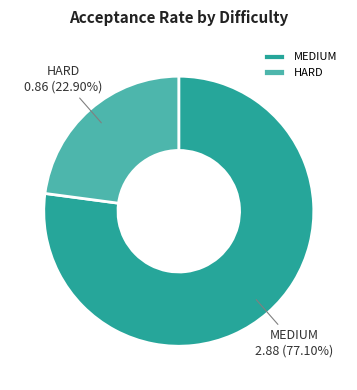

Is MEDIUM the majority of the pie?

Yes